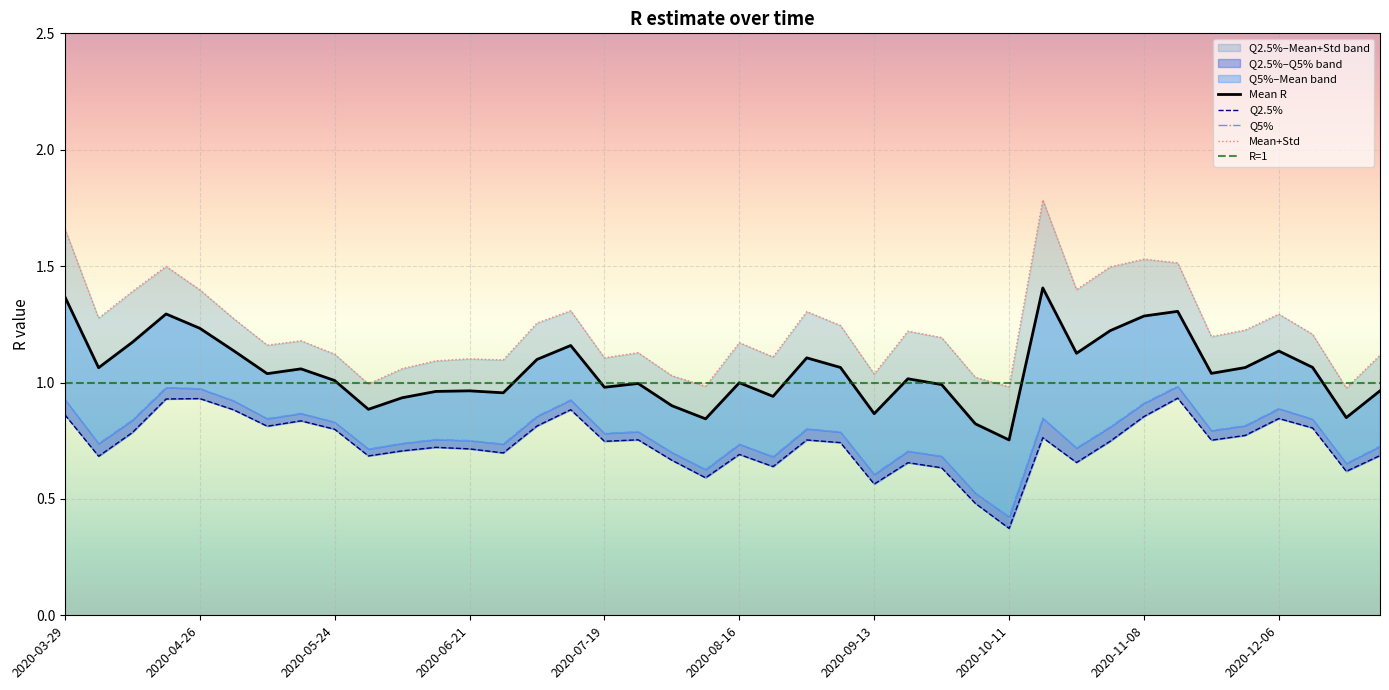

Read the Q5% value at 2020-04-05.

0.7